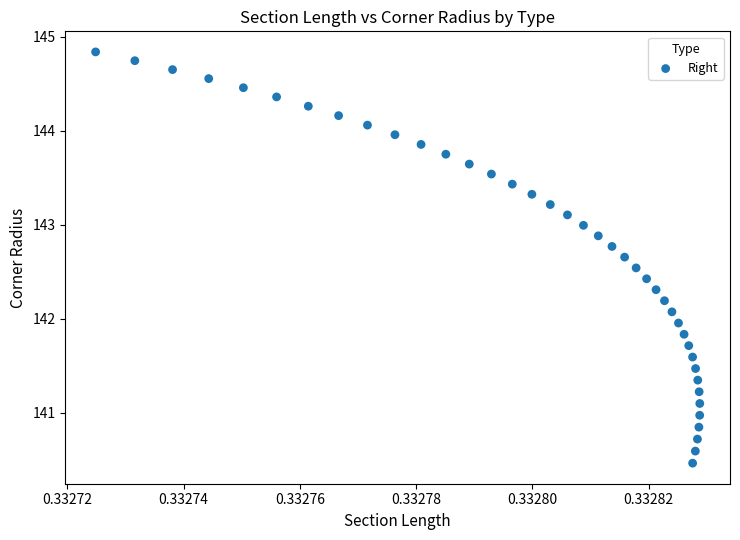

What is the range of Y values (max minus min)?

4.4